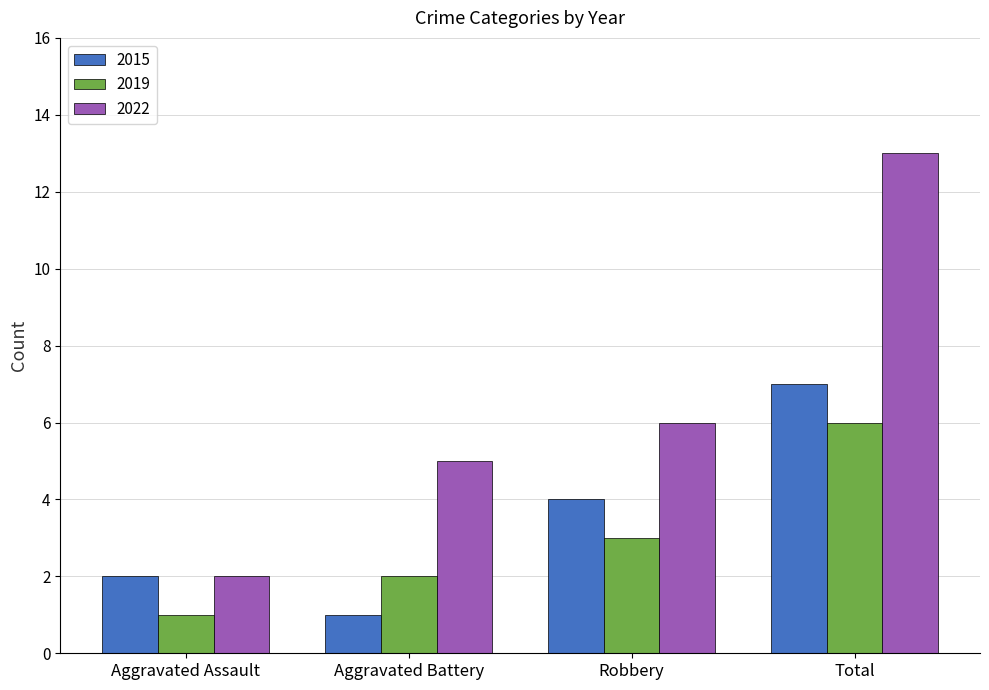

At which label does 2019 reach its minimum?

Aggravated Assault